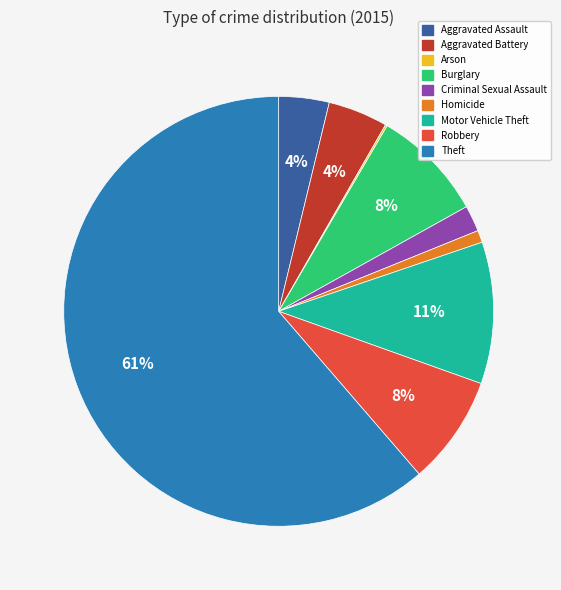

Which category accounts for the majority?

Theft